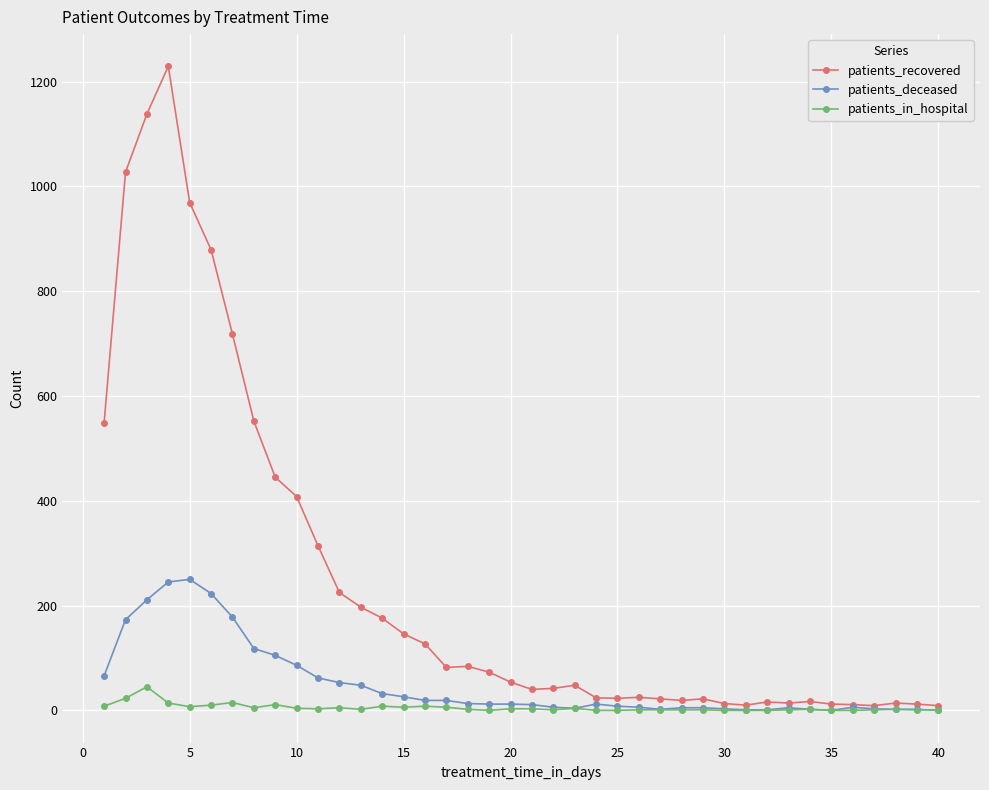

Which series has the largest total across all categories?

patients_recovered